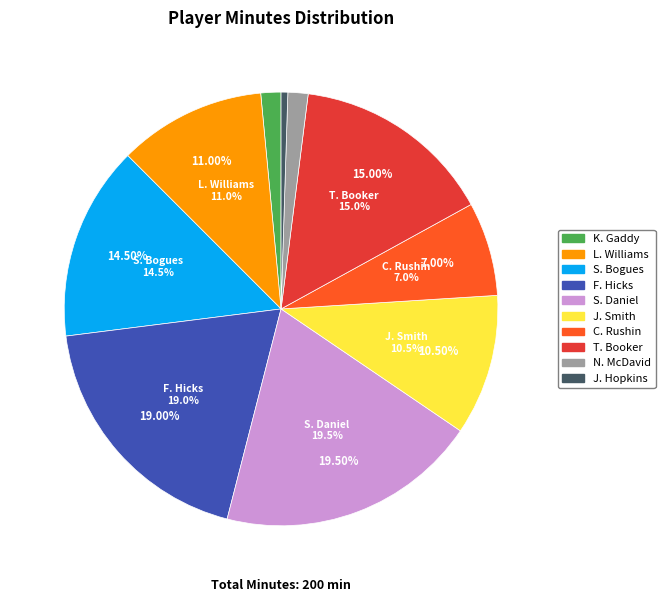

How many slices are in this pie chart?

10